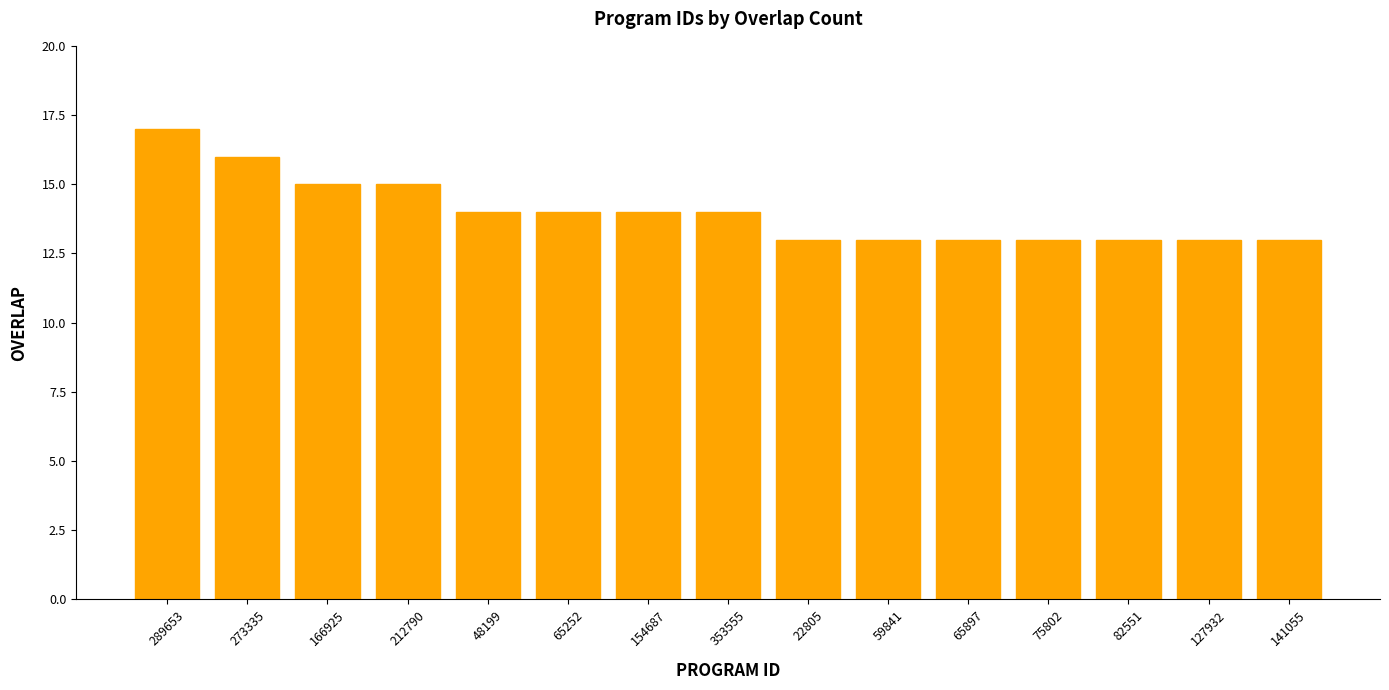

Reading right to left, transcribe all the data shown in this chart.

141055=13	127932=13	82551=13	75802=13	65897=13	59841=13	22805=13	353555=14	154687=14	65252=14	48199=14	212790=15	166925=15	273335=16	289653=17